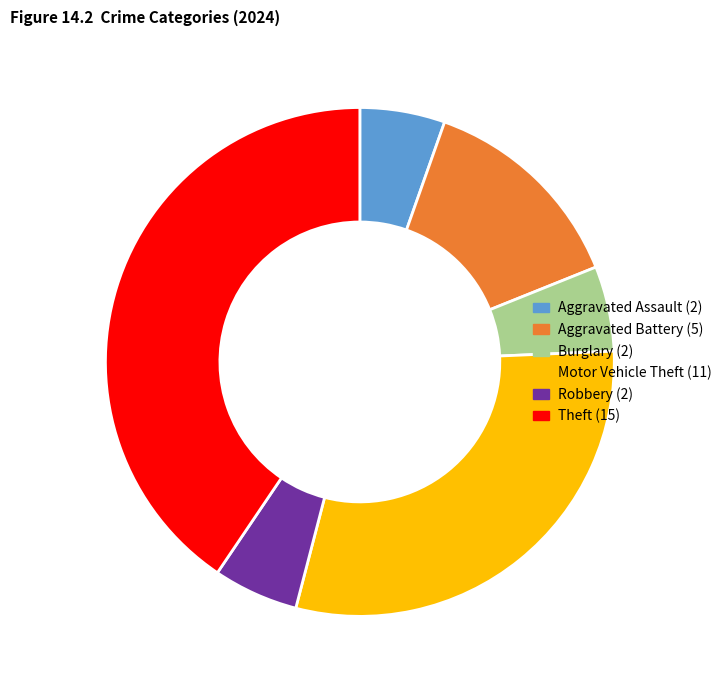

Does any single category account for the majority?

No